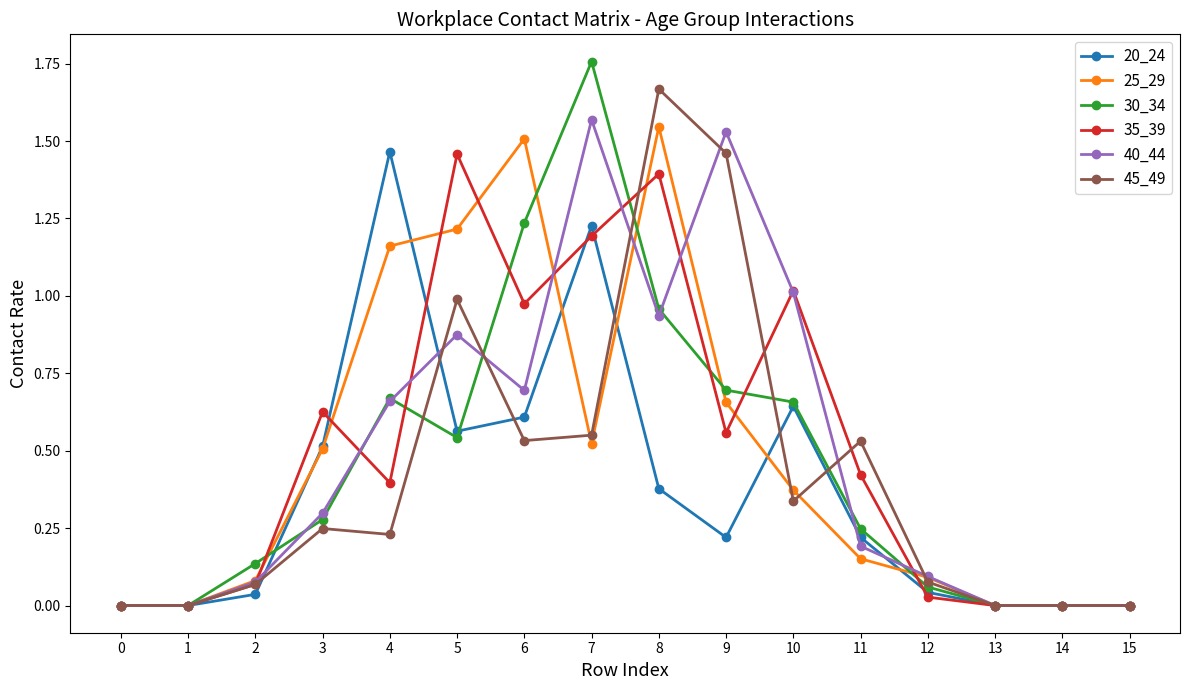

What is the difference between the 35_39 values at 11 and 7?

0.8